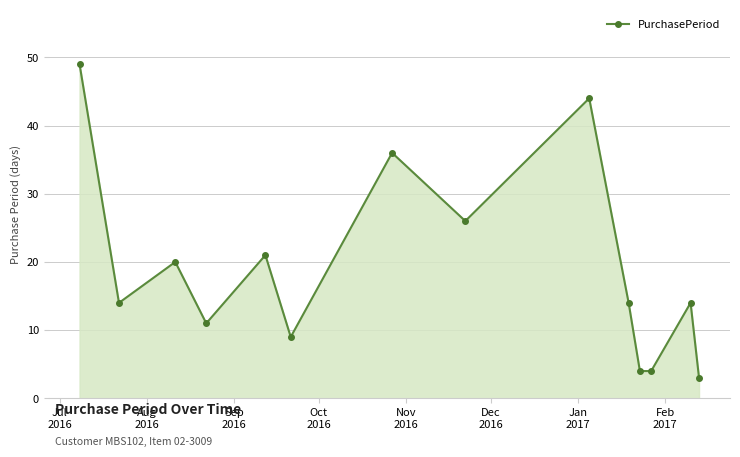

What is the smallest value displayed?

3